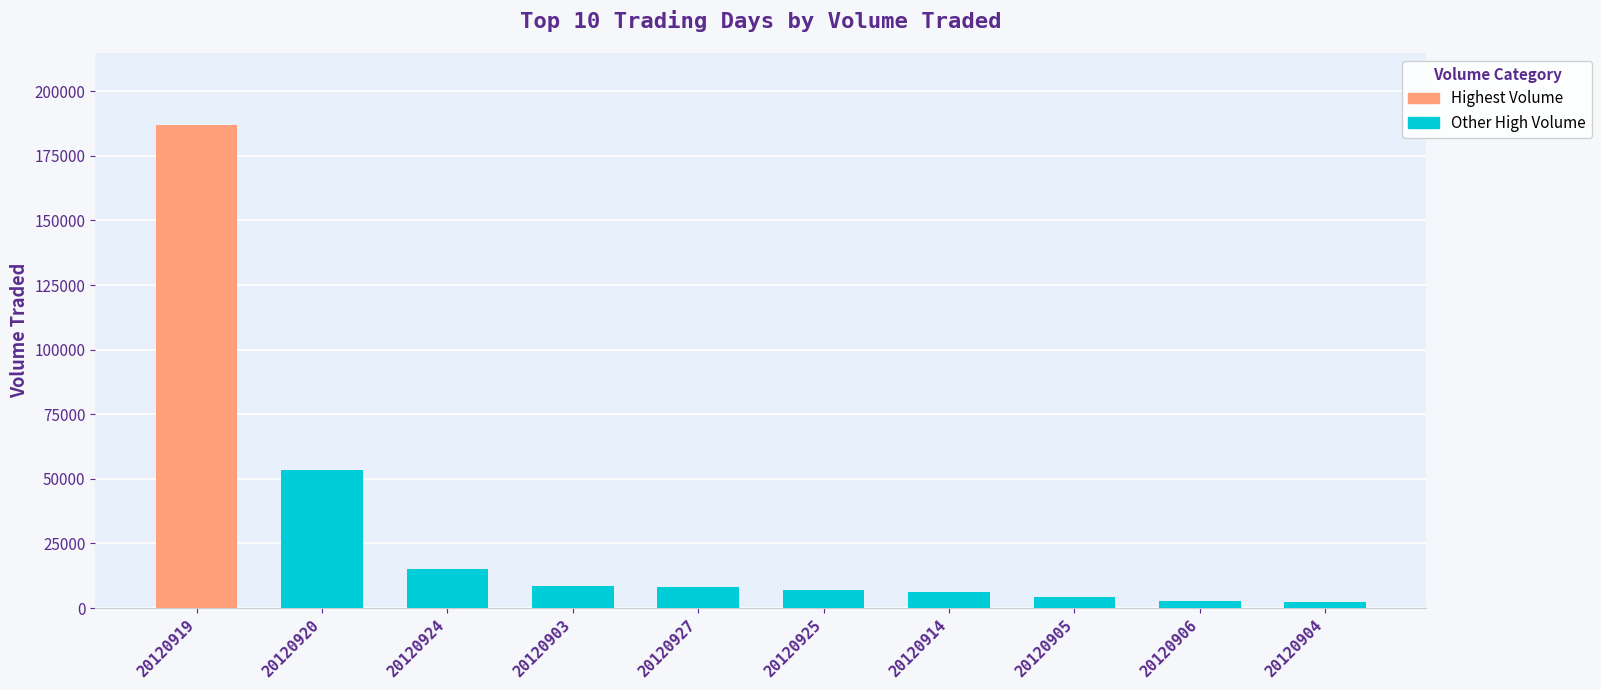

What is the change in value from 20120914 to 20120905?

-1800